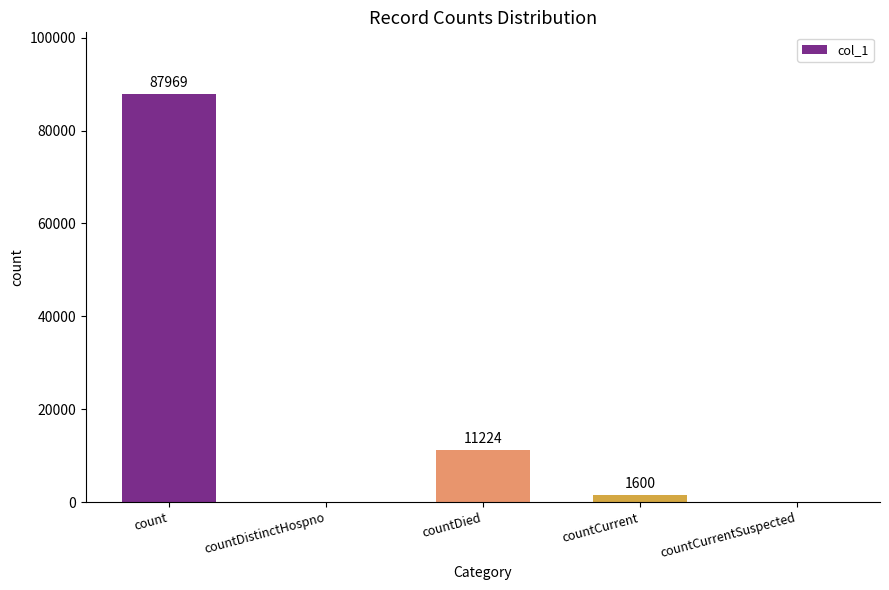

What is the sum of all values?

100793